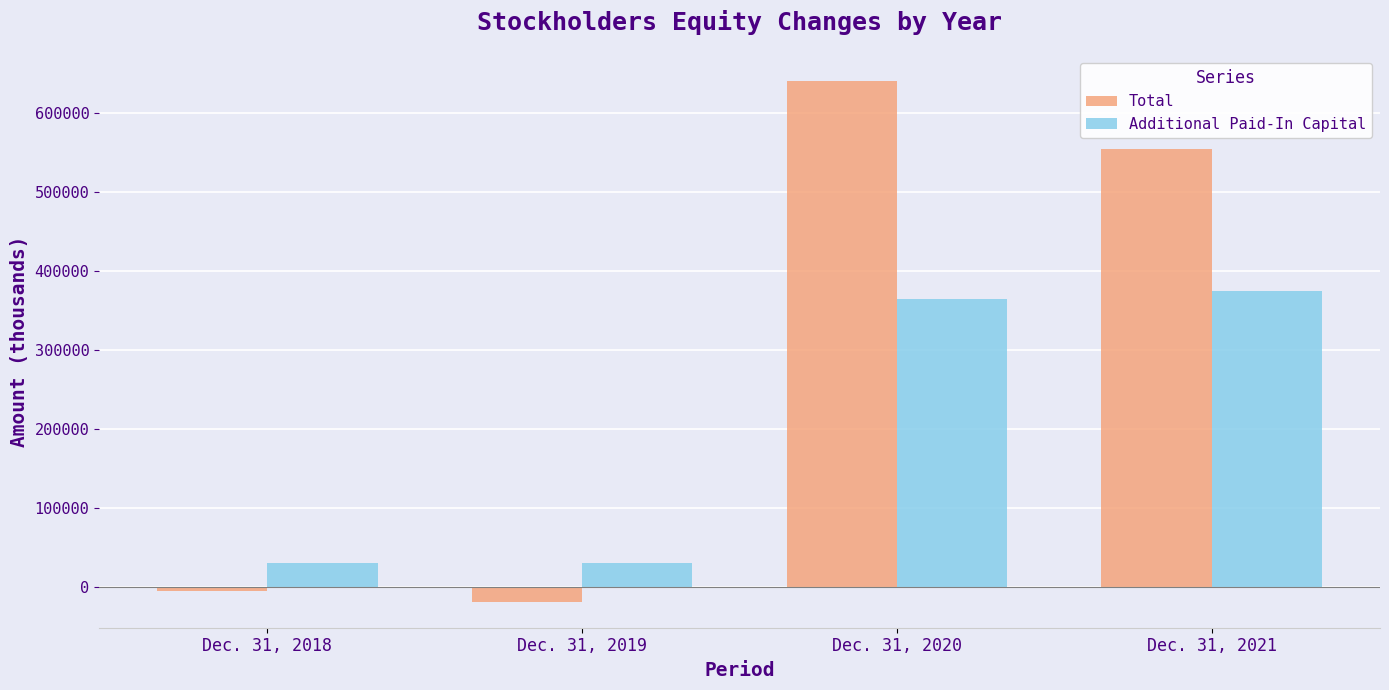

What is the highest value of the Total series?

640168